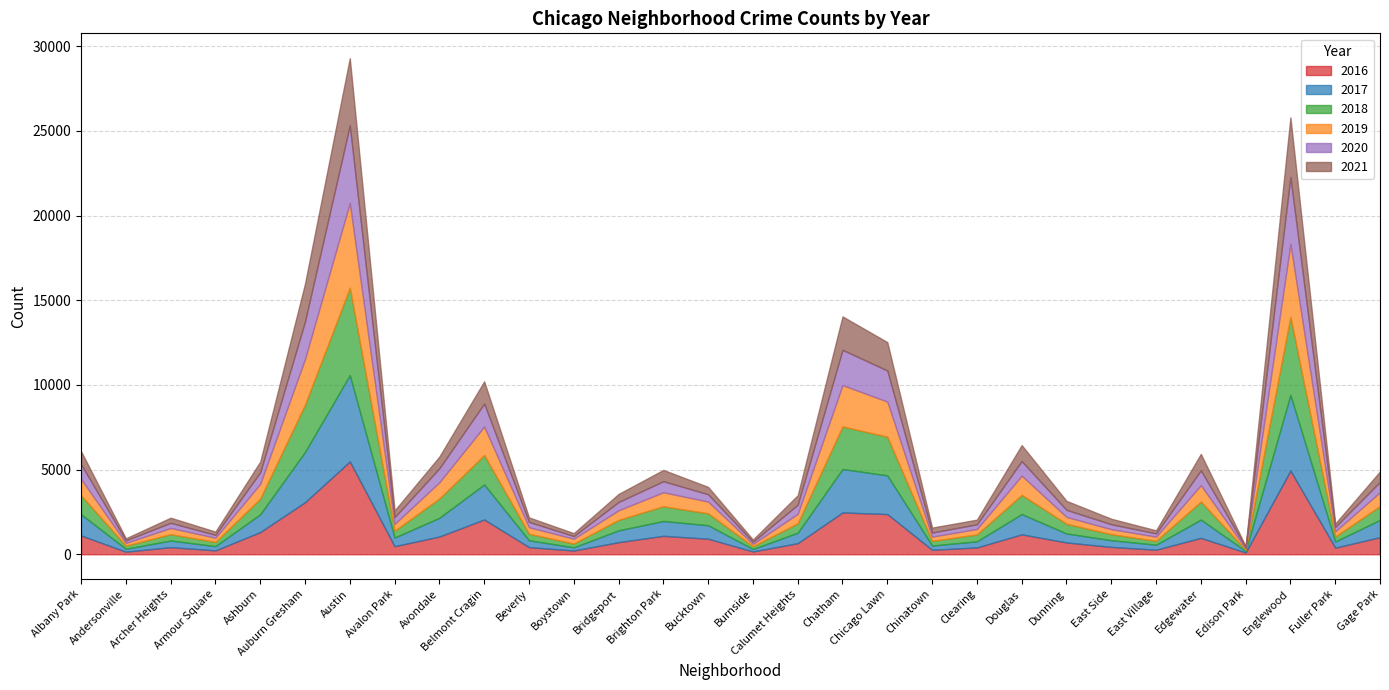

Is it true that 2021 equals 123 at Andersonville?

True